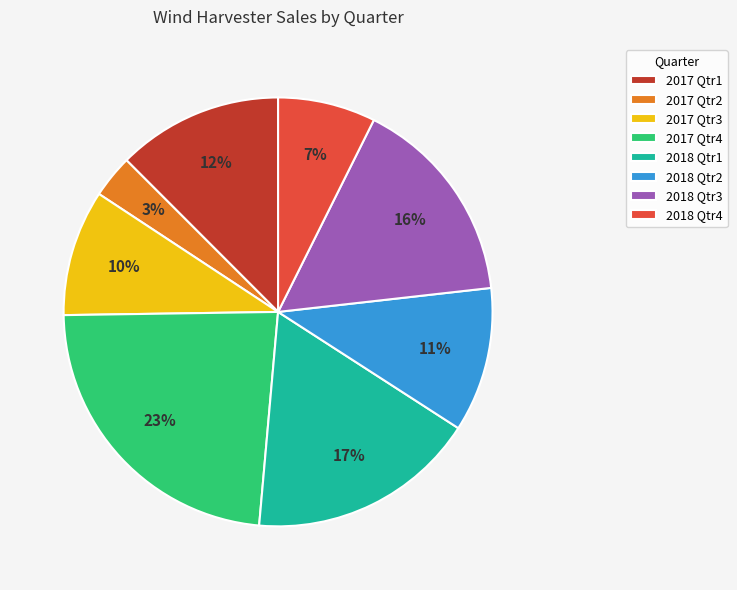

What is the largest slice in the pie chart?

2017 Qtr4